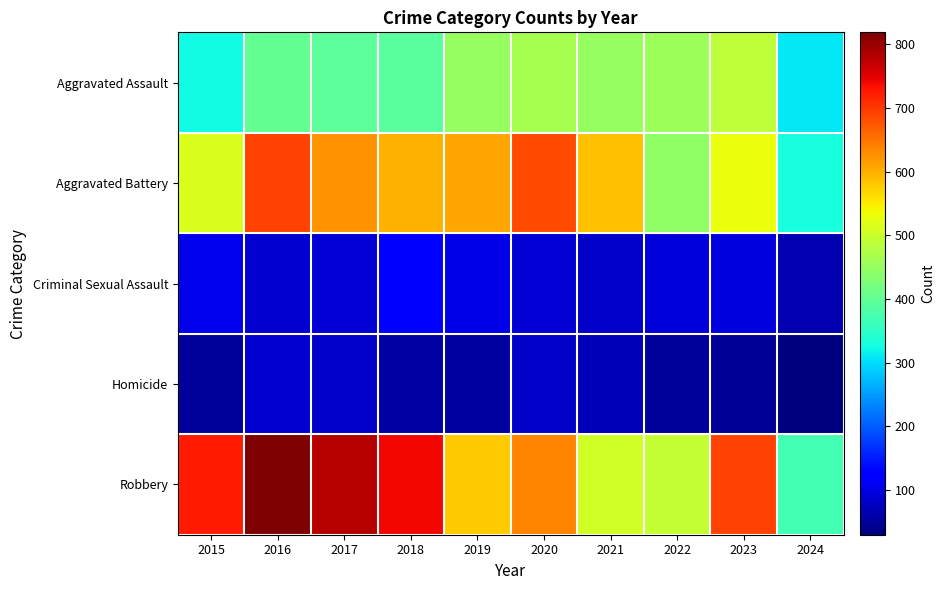

List the series in order of their peak value, highest first.

Robbery, Aggravated Battery, Aggravated Assault, Criminal Sexual Assault, Homicide